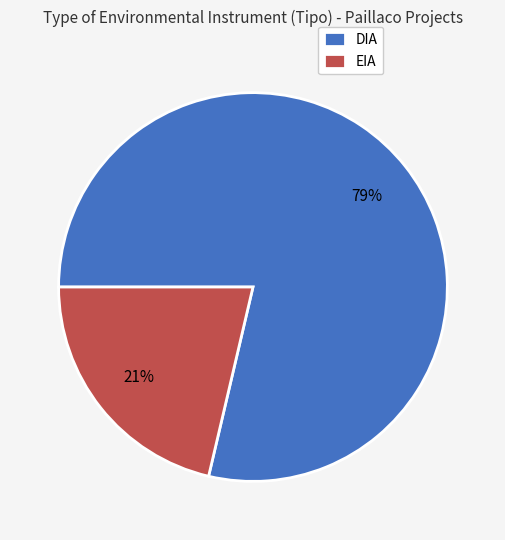

To the nearest percent, what is the average slice percentage?

50%